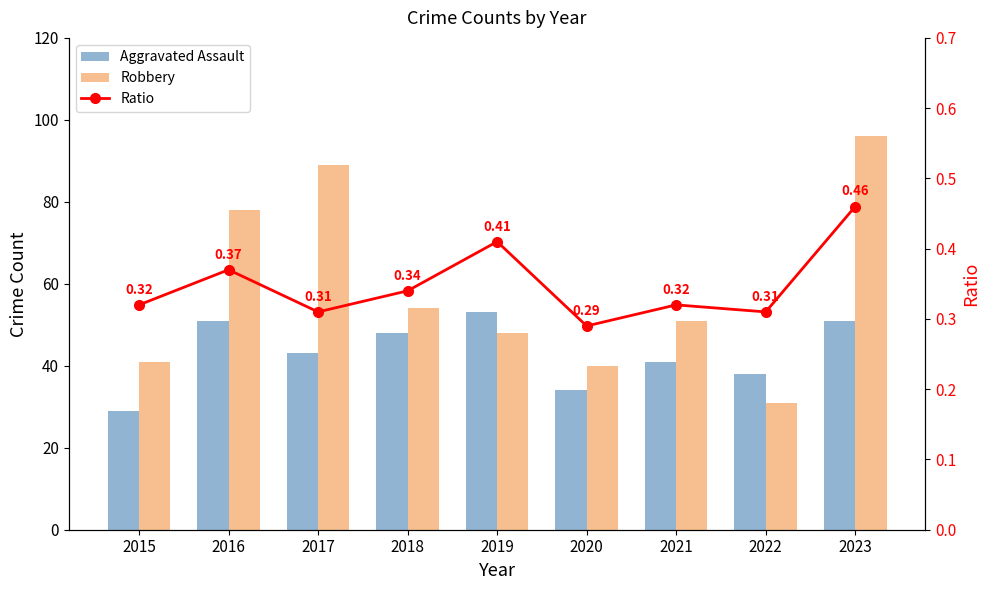

What is the approximate value of Robbery at 2020?

40.0